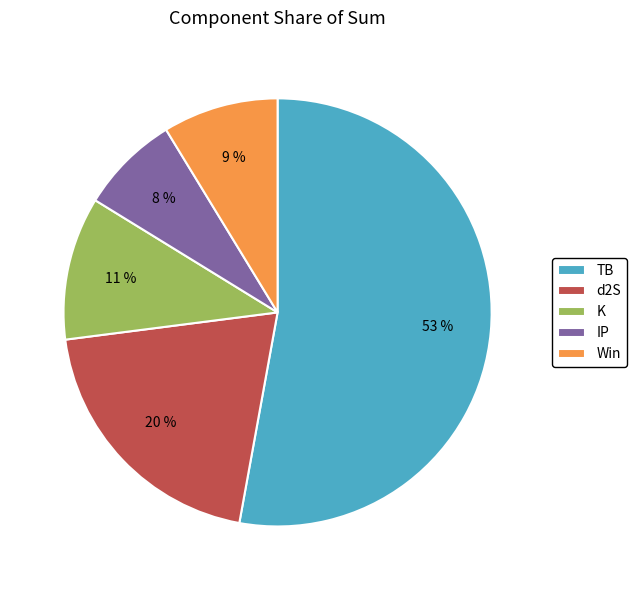

Is there a majority slice in this chart?

Yes